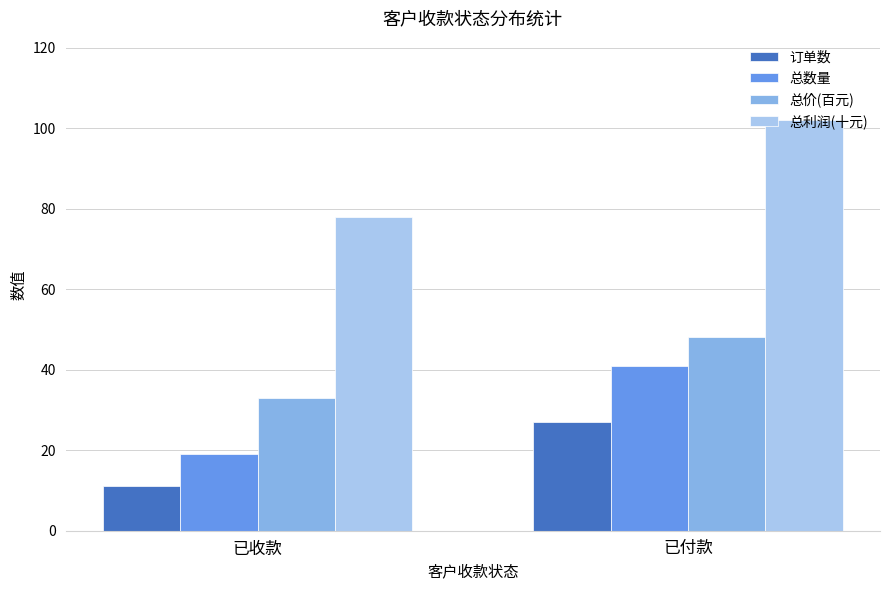

What is the sum of the 总价(百元) values at 已付款 and 已收款?

81